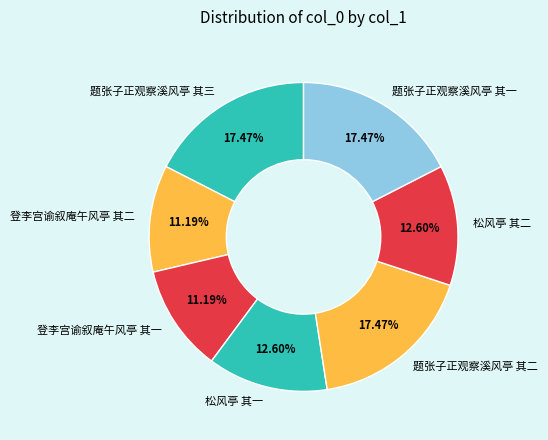

Is it true that 题张子正观察溪风亭 其三 is 17% of the pie?

True